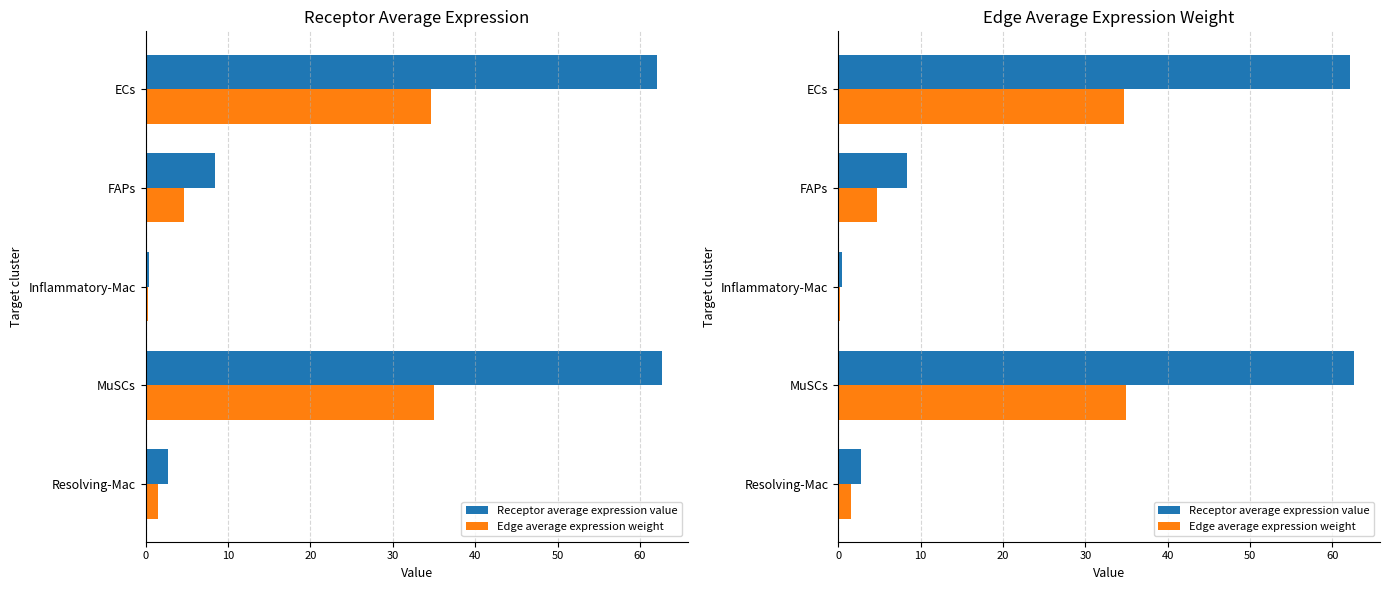

Which series has the widest spread of values?

Receptor average expression value